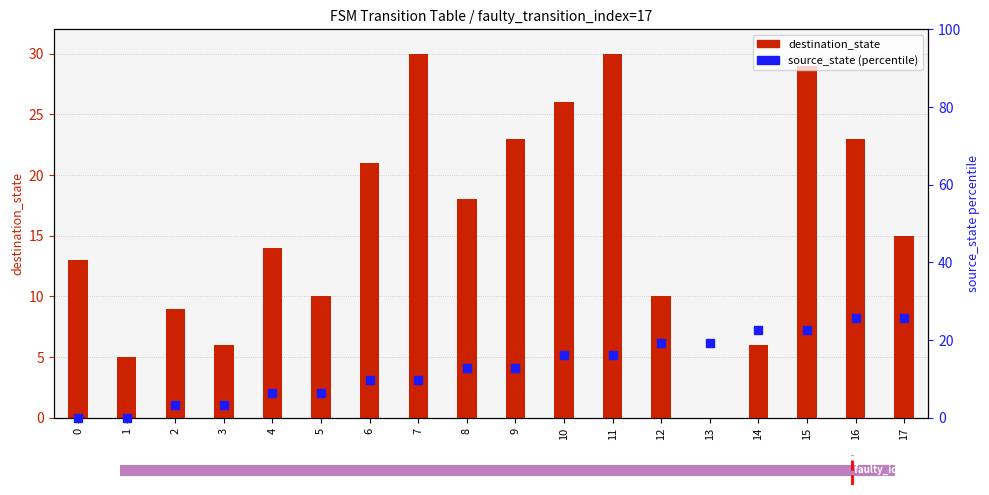

Which series reaches the minimum Y coordinate?

destination_state